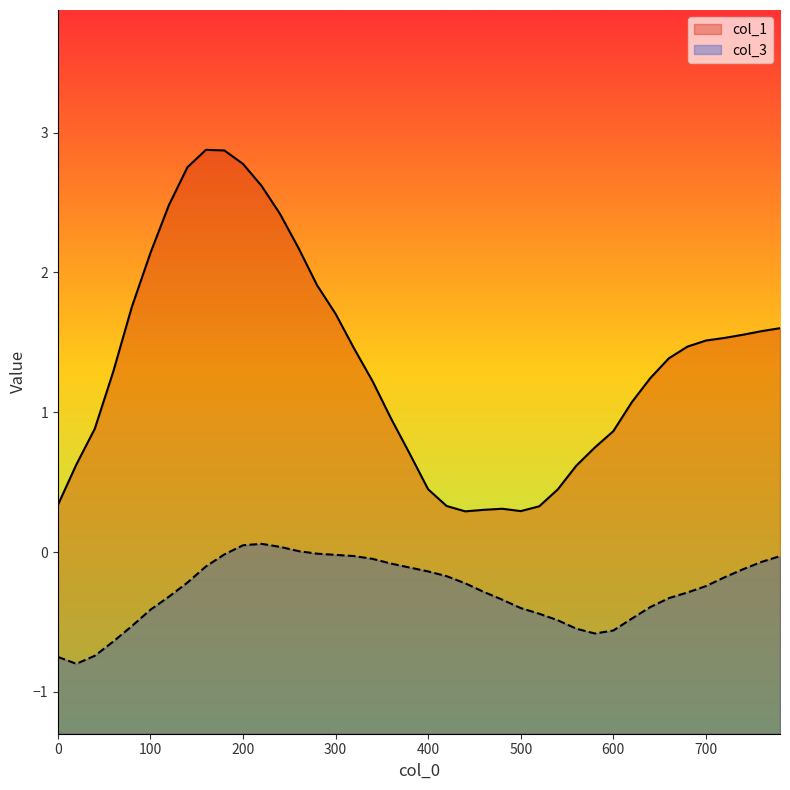

True or false: col_1 and col_3 cross at least once.

False